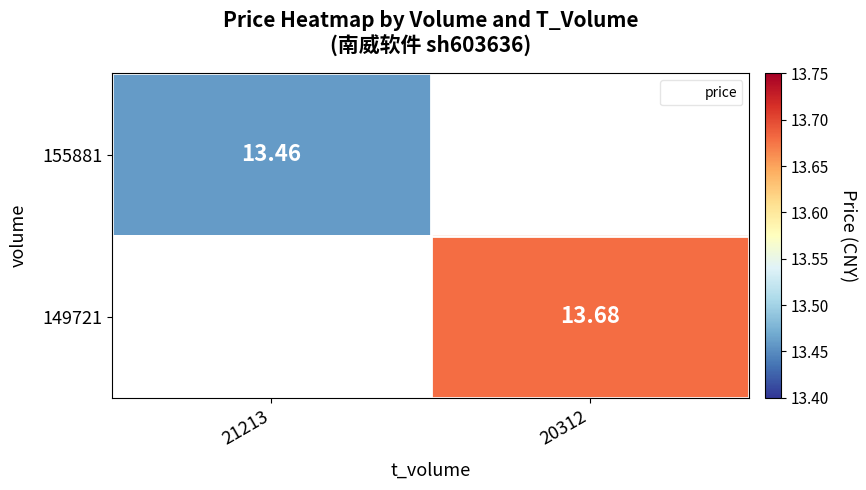

Rank the categories by 149721 value from lowest to highest.

21213, 20312